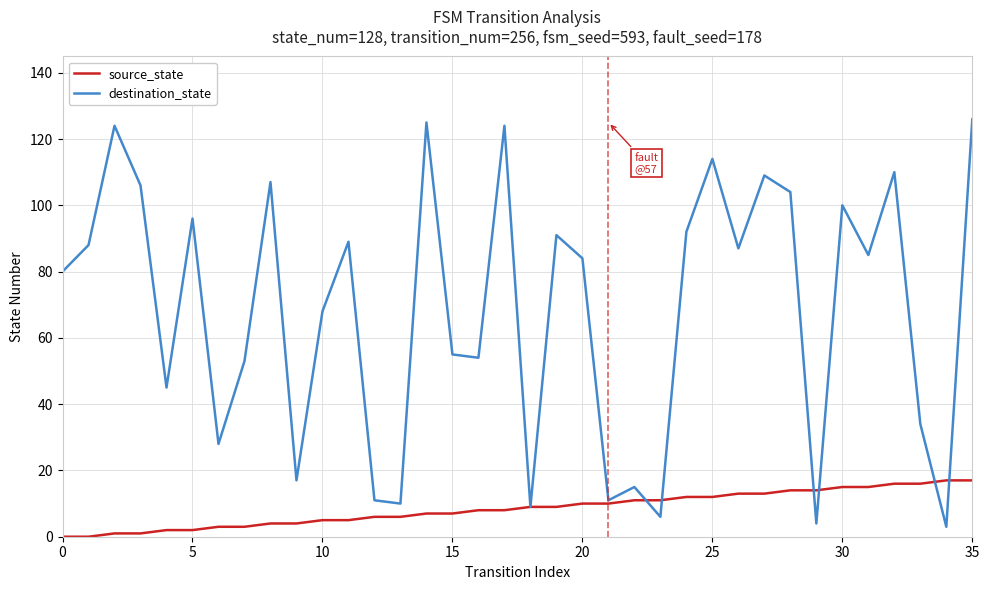

List the series in order of their overall mean, lowest first.

source_state, destination_state